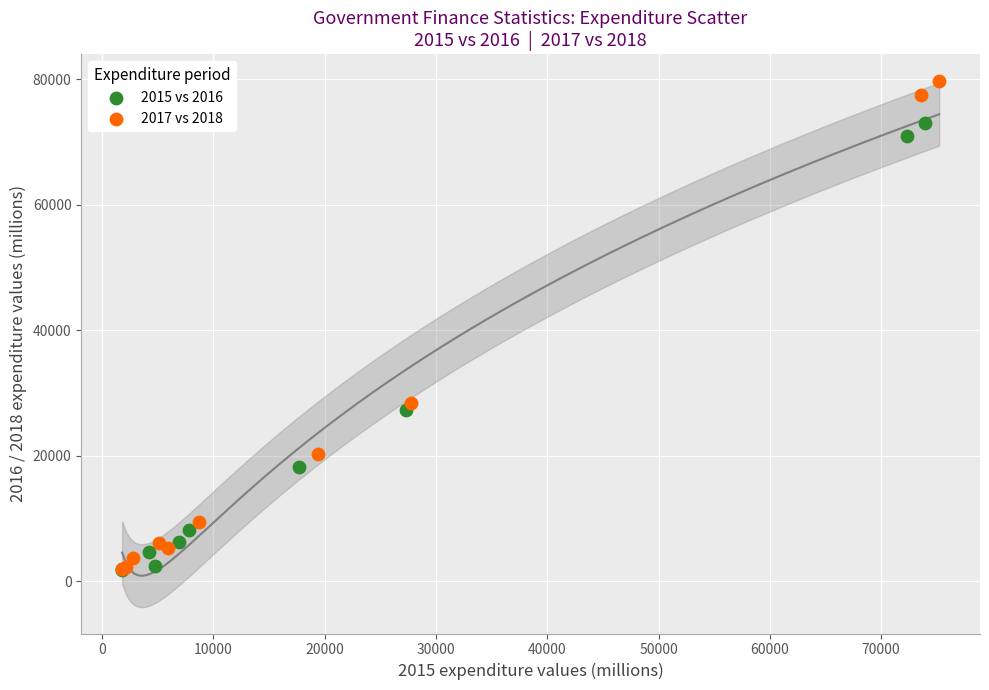

Which series has the largest Y range (max minus min)?

2017 vs 2018